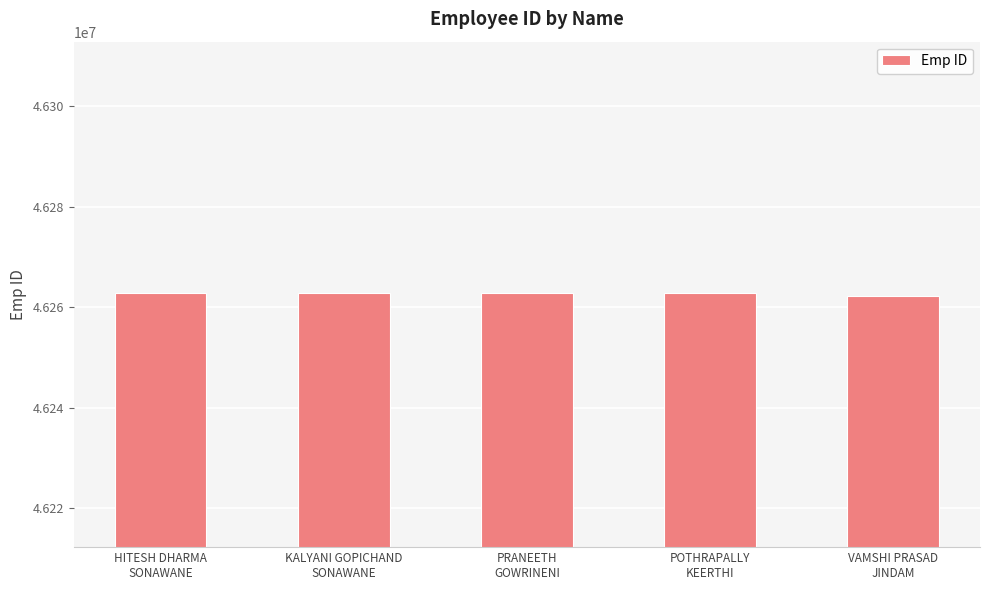

What is the value of the 1st bar from the left?

46262778